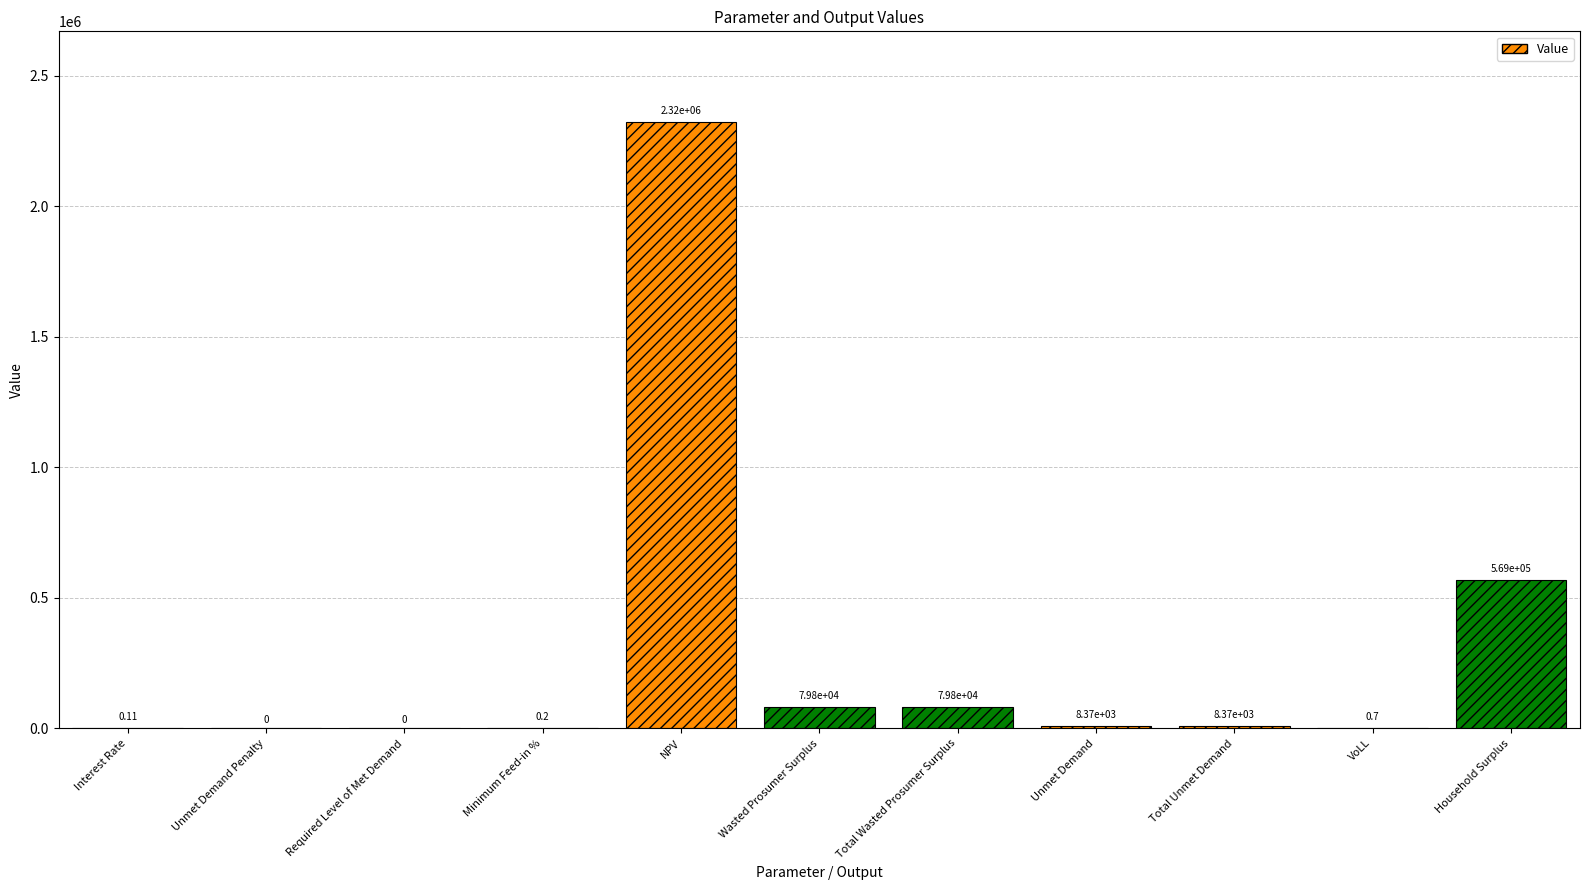

At which label is the value closest to 1161330?

Household Surplus